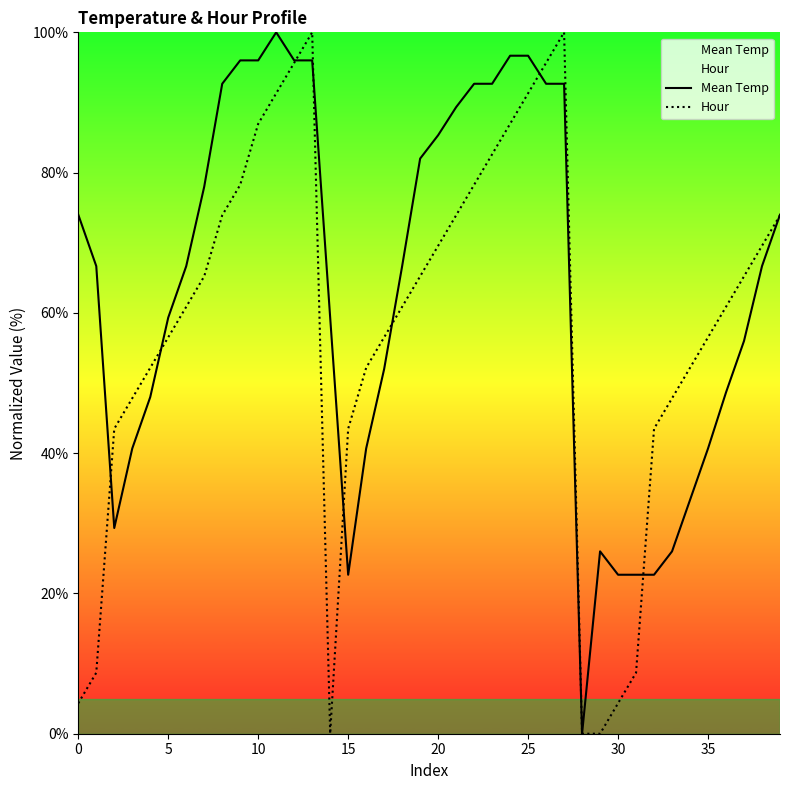

Read the Hour value at 22.

78.3